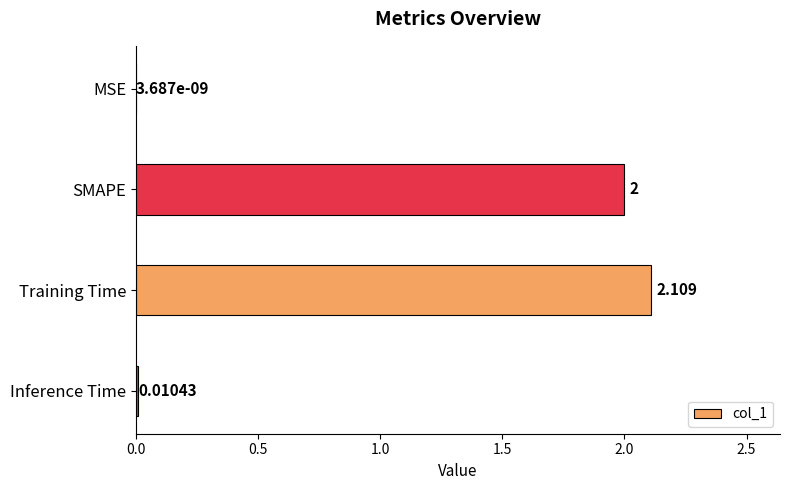

At which label is the value closest to 1?

Inference Time